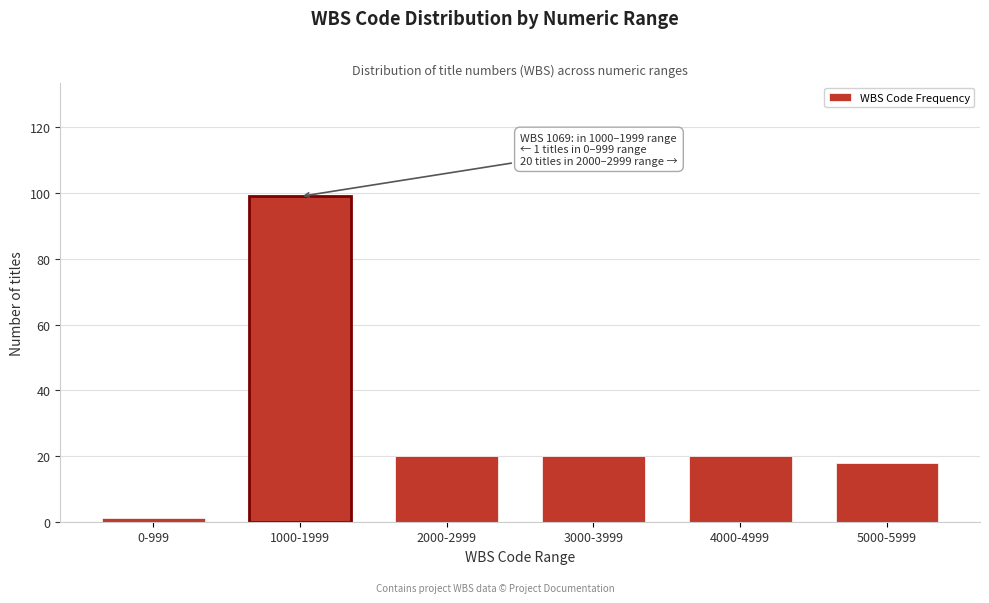

Reading right to left, transcribe all the data shown in this chart.

18	20	20	20	99	1